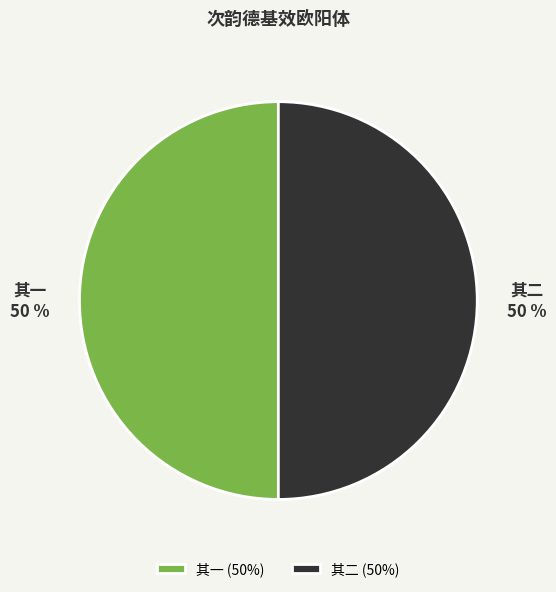

What percentage is the 其二 slice, to the nearest percent?

50%